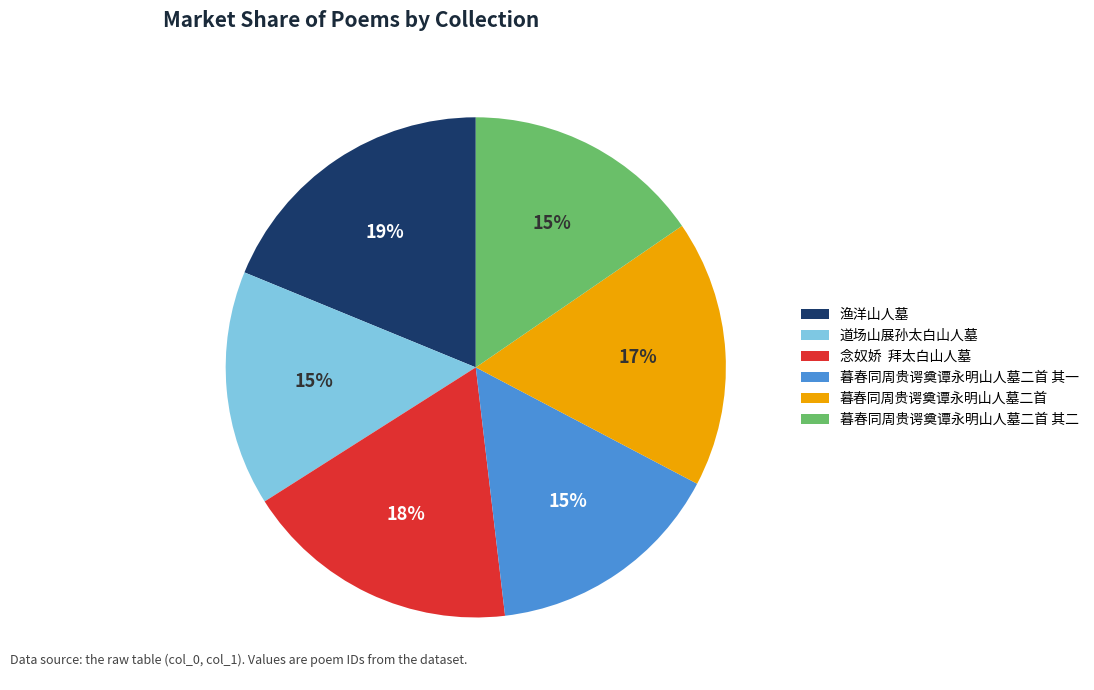

Which category has the biggest portion of the pie?

渔洋山人墓